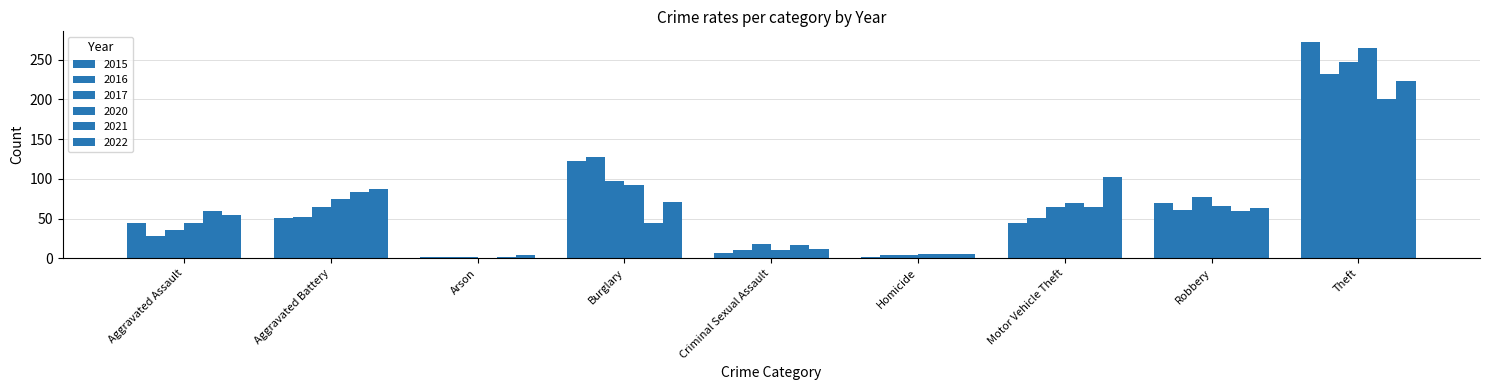

List the series in order of their peak value, lowest first.

2021, 2022, 2016, 2017, 2020, 2015